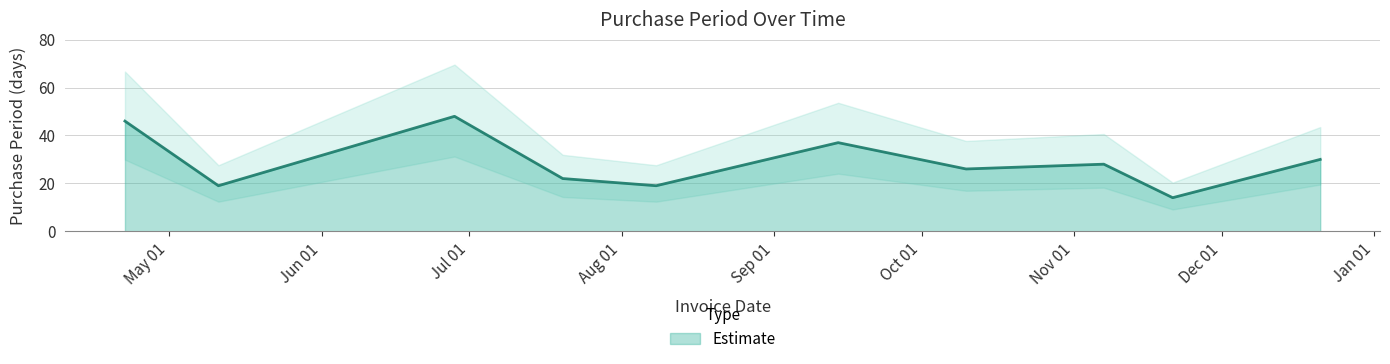

The chart shows a value of 40 at 2016-10-10. True or false?

False